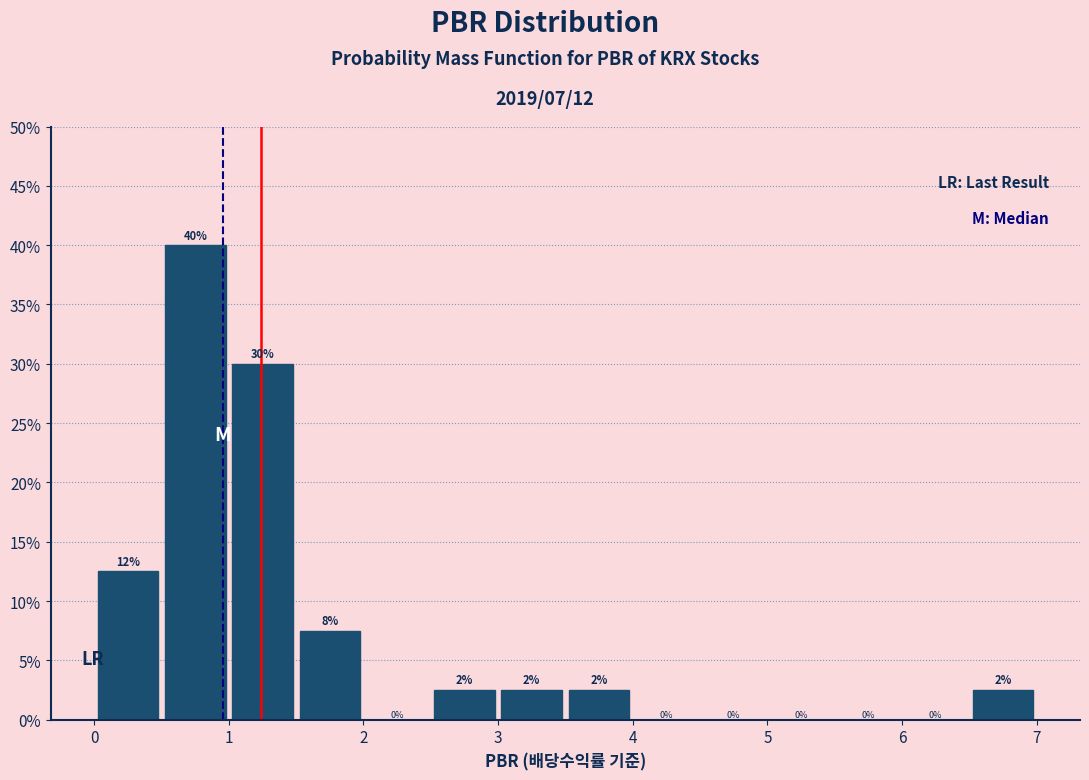

Over which range of the x-axis is the bar tallest?

0.5 to 1.0